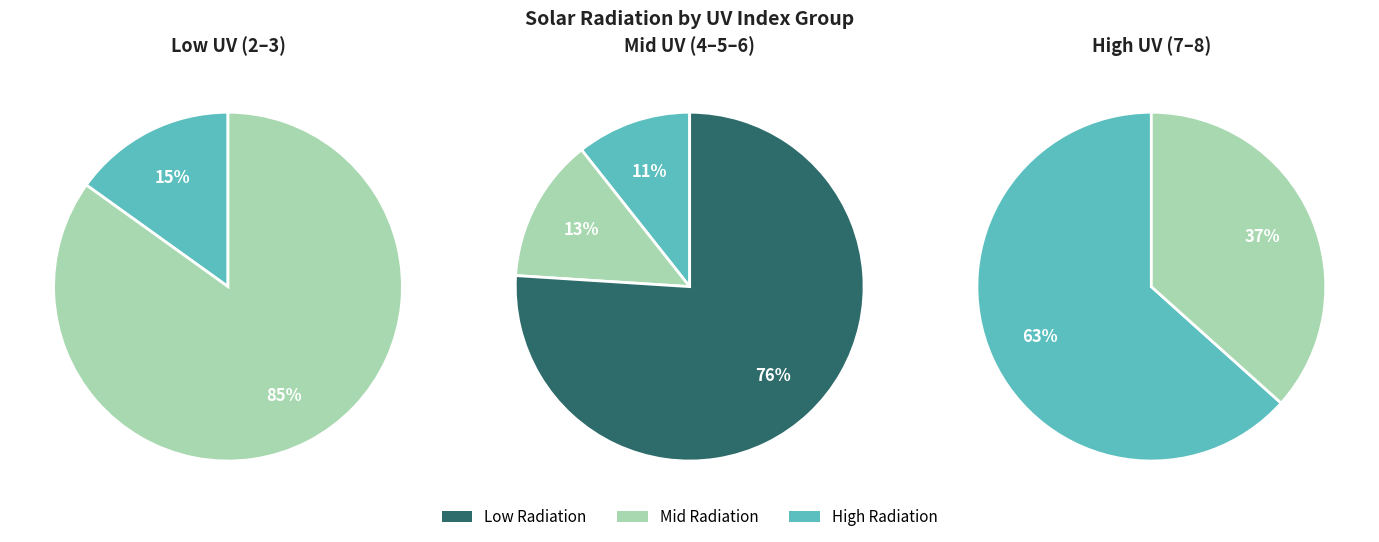

Does 7 account for over 50% of the chart?

No